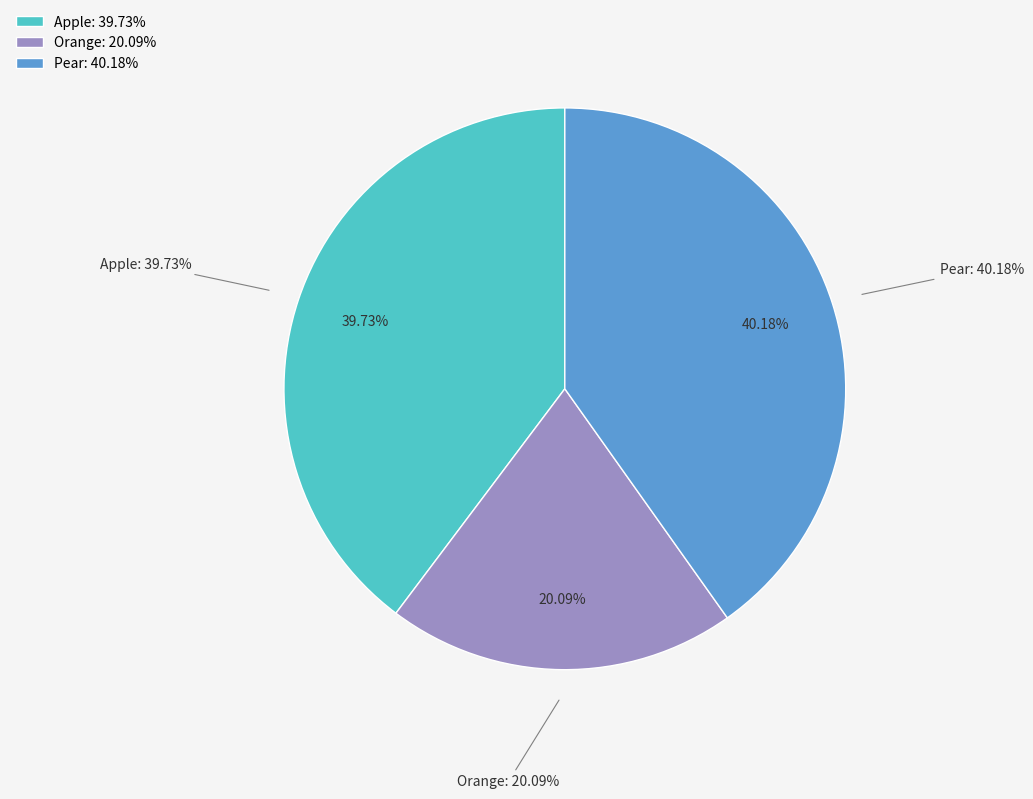

To the nearest percent, what is the combined percentage of Apple and Orange?

60%